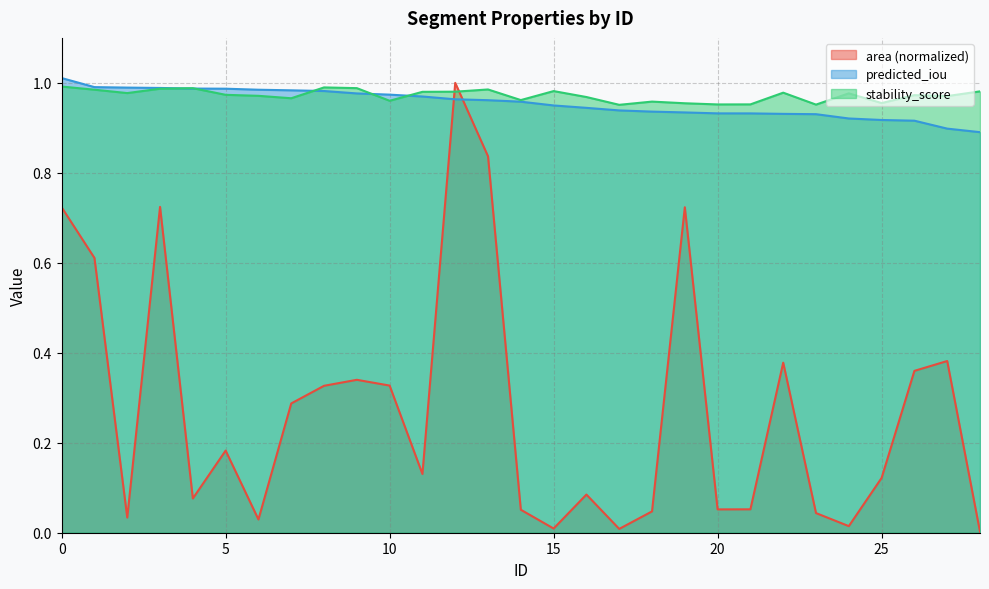

How many lines are shown in the chart?

3